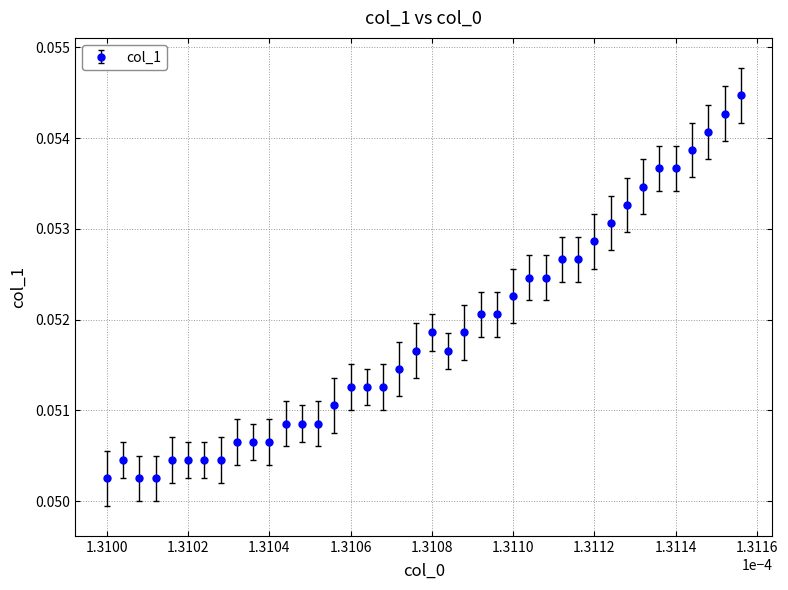

How many values are between 0 and 1?

40